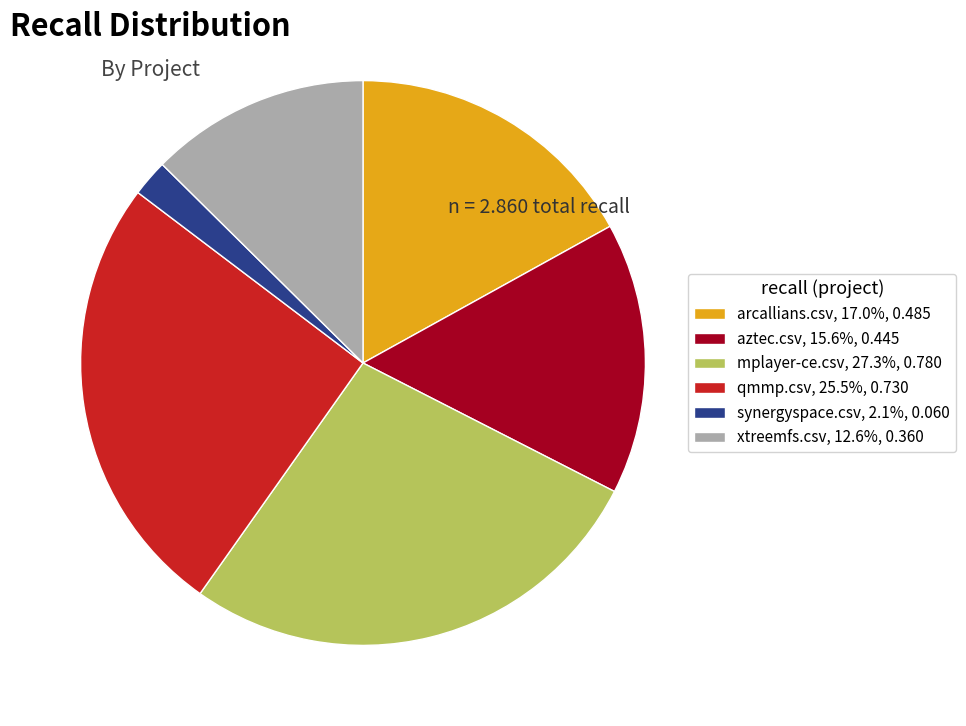

Which category has the biggest portion of the pie?

mplayer-ce.csv